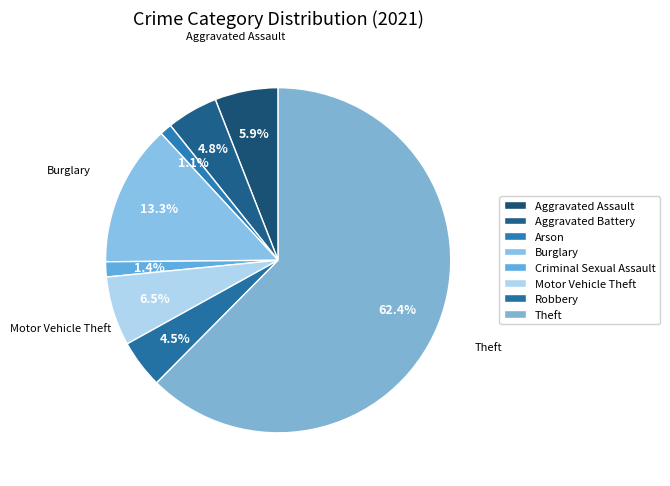

Which slice is the largest?

Theft